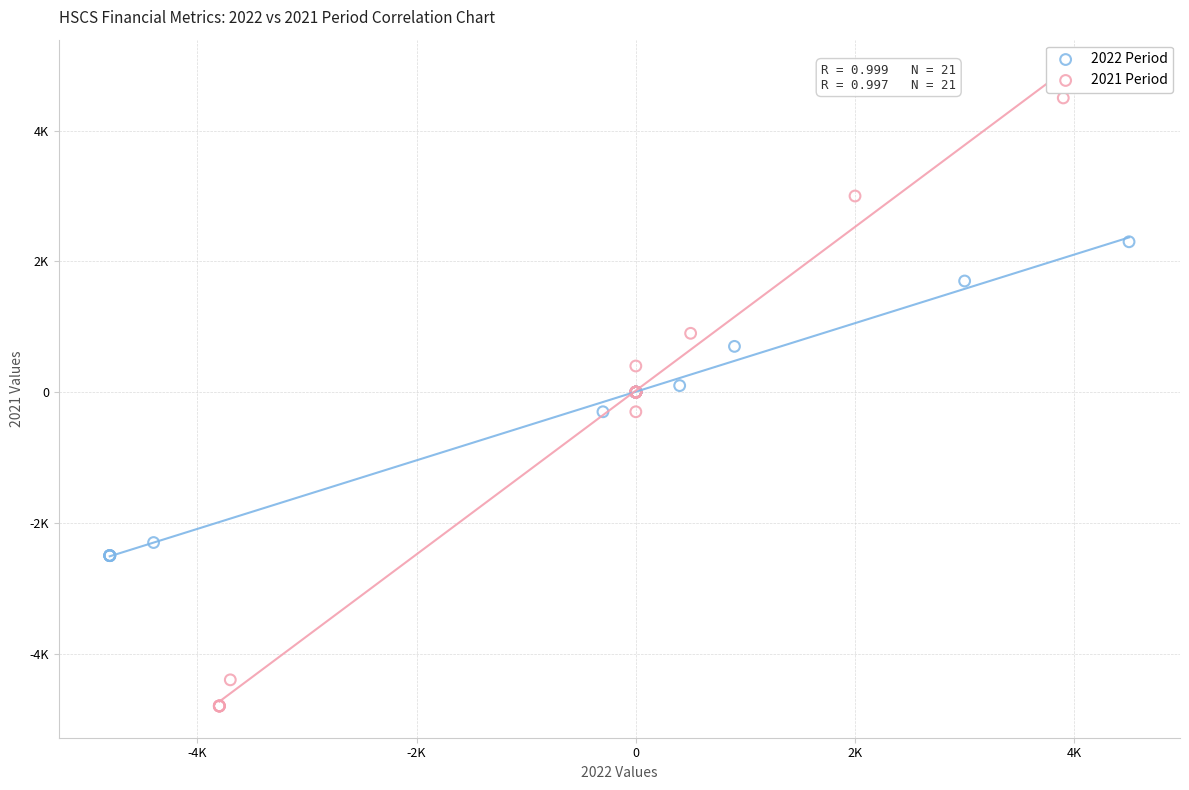

Which series contains the lowest Y value?

2021 Period